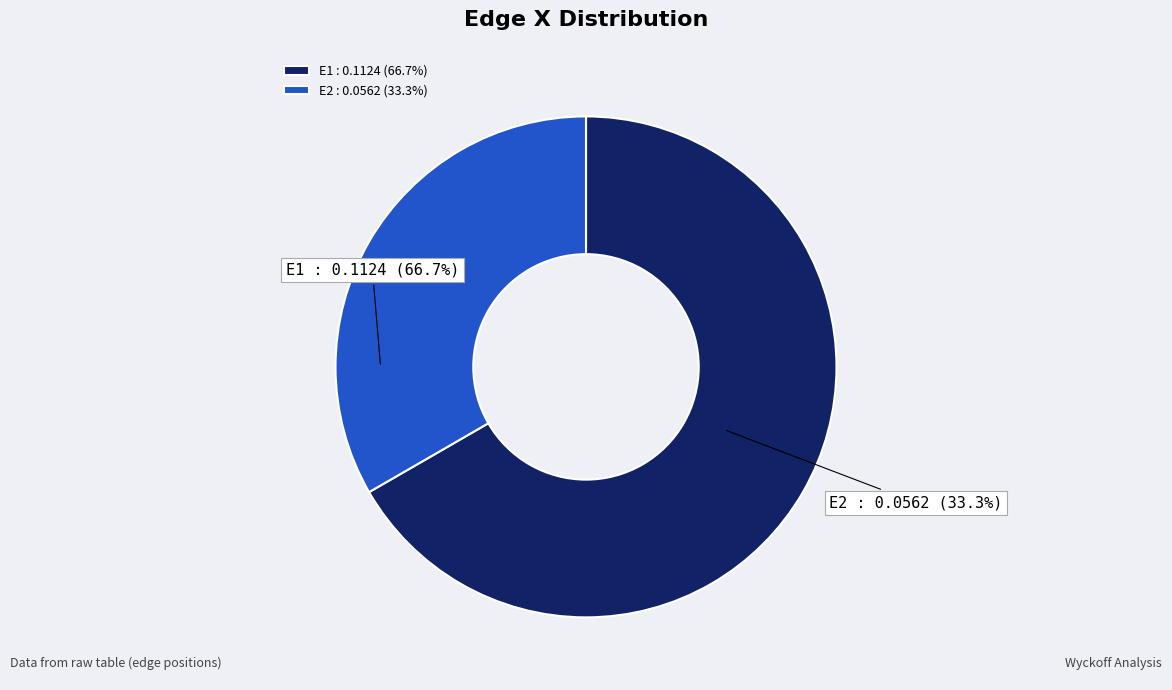

Which has a higher value, E1 or E2?

E1